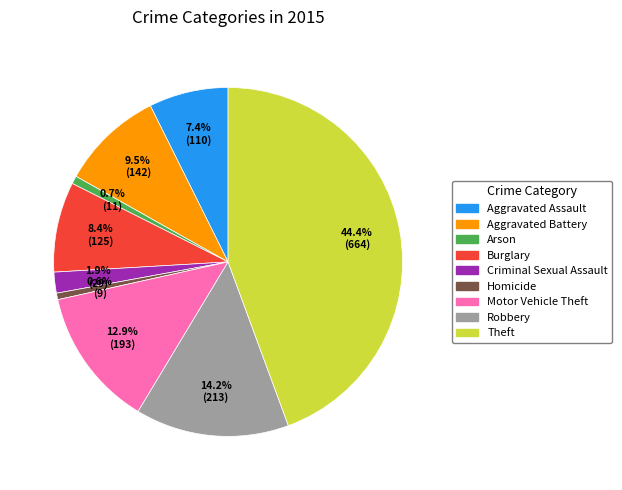

Does Criminal Sexual Assault account for over 50% of the chart?

No